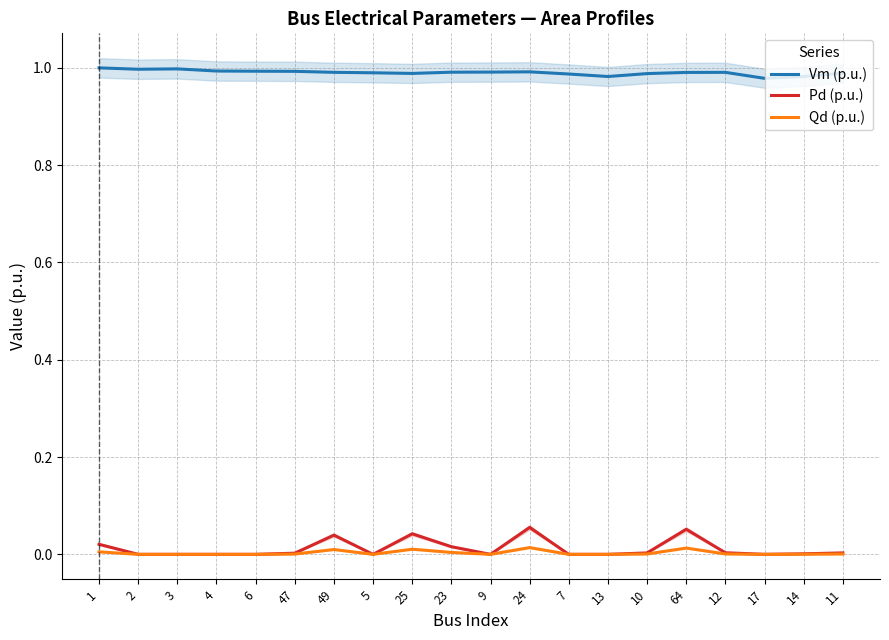

What is the label of the 17th point from the left?

12